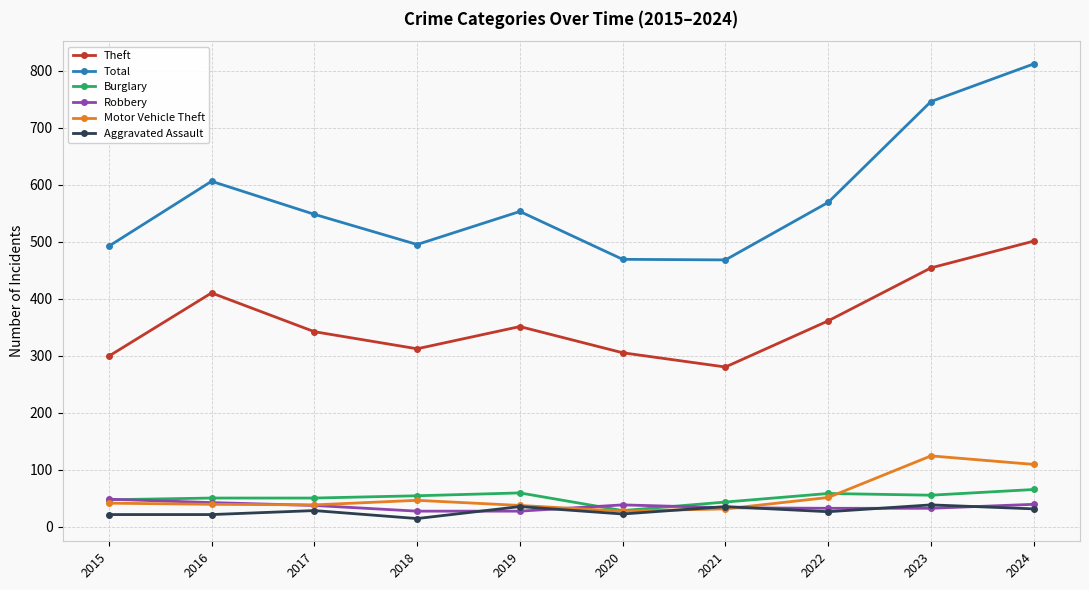

At how many categories does at least one series exceed 247?

10